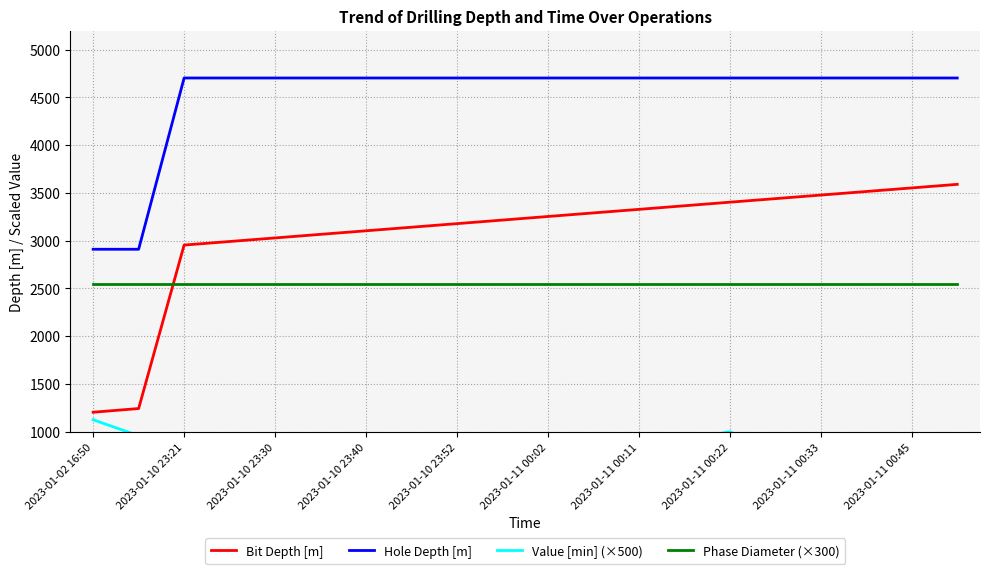

What is the minimum value for Bit Depth [m]?

1204.0